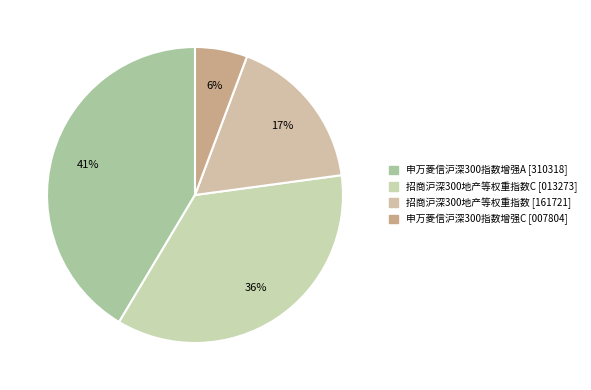

How many segments does this pie chart have?

4